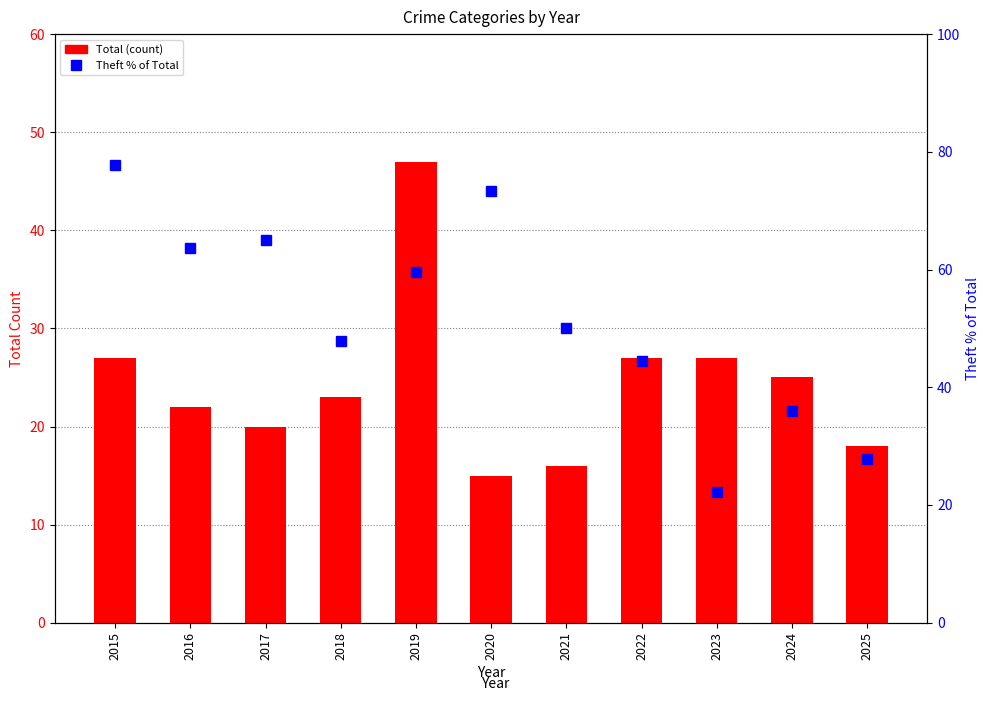

Is it true that Theft % of Total equals 35.9 at 2015?

False